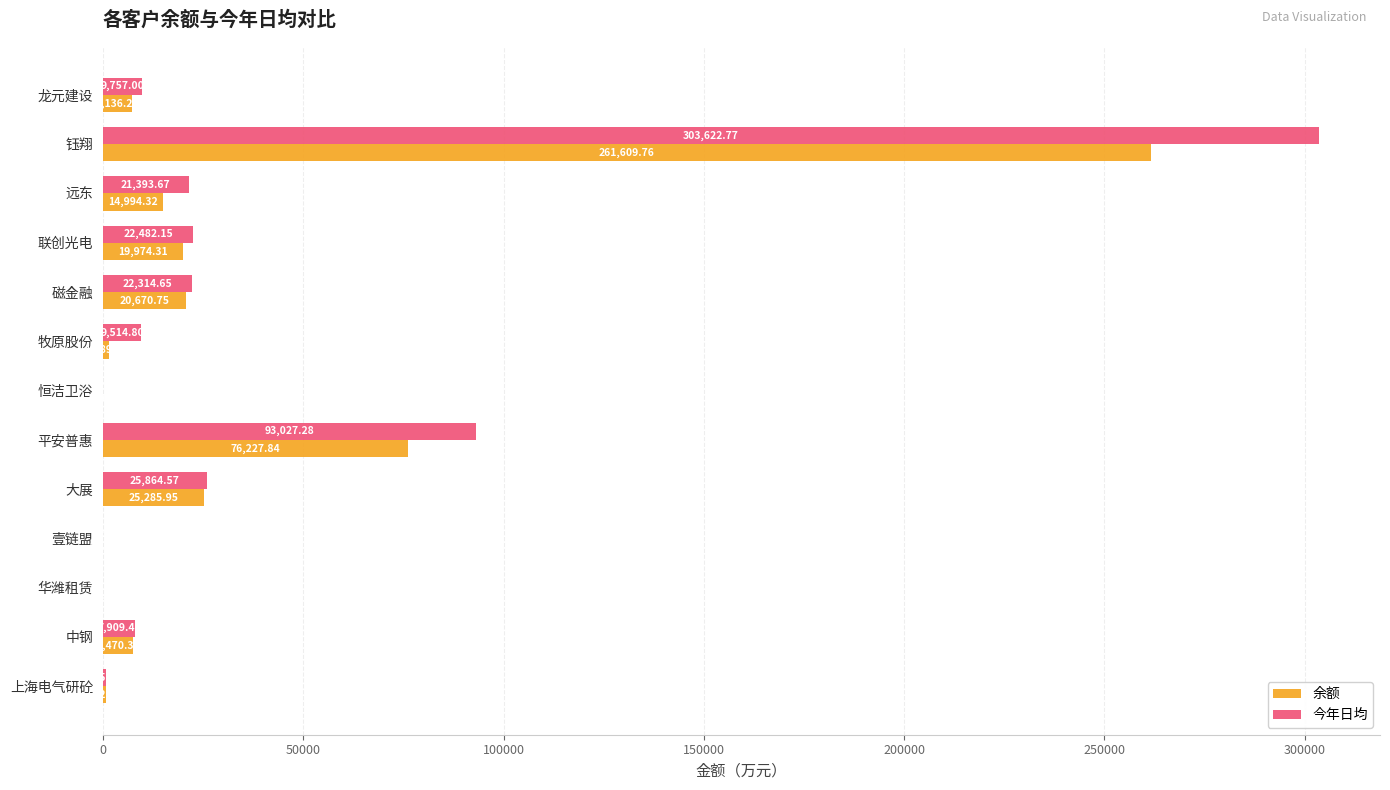

Is the value of 余额 at 恒洁卫浴 greater than the value of 今年日均 at 平安普惠?

No